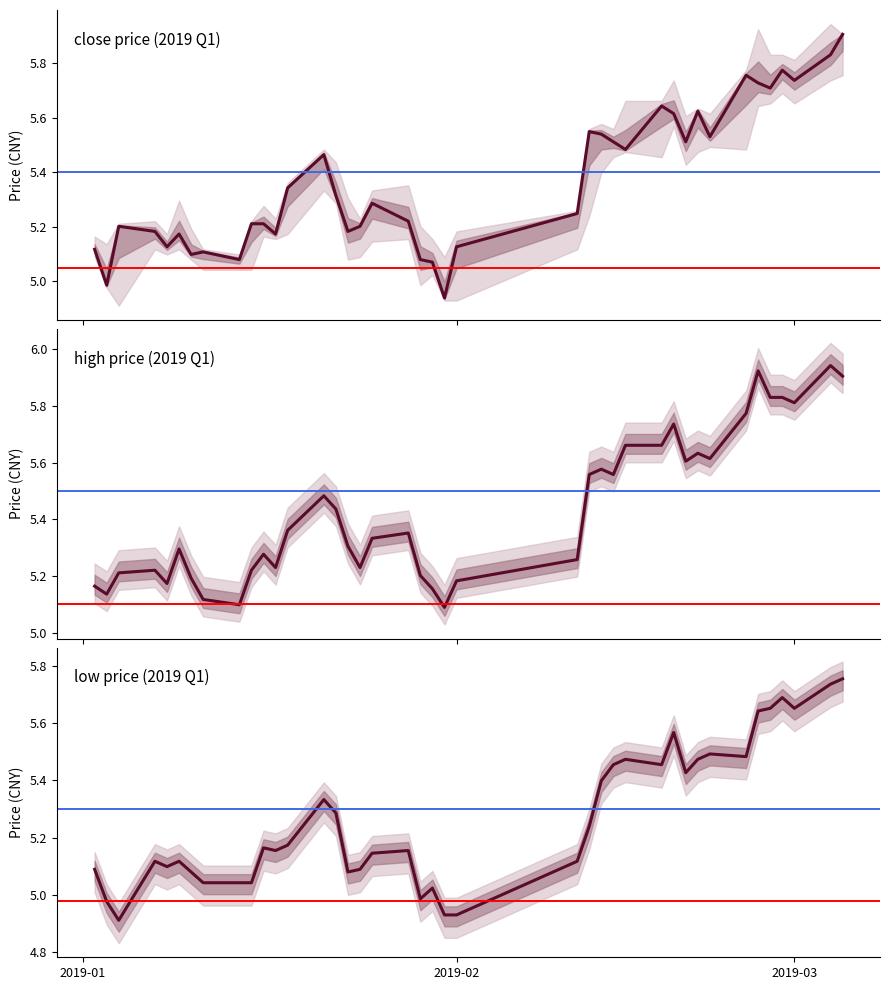

Where does the close series first go above 5?

2019-01-02